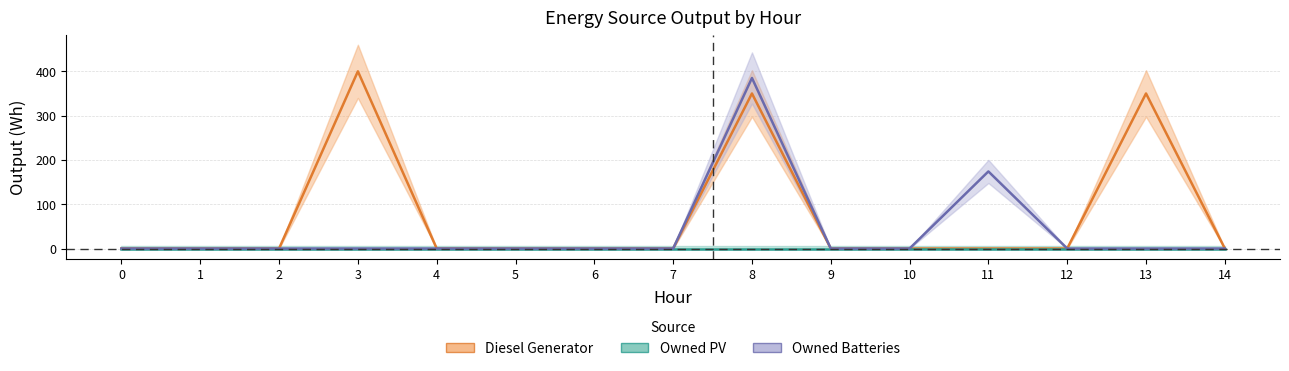

Between 4 and 12, which is larger?

4